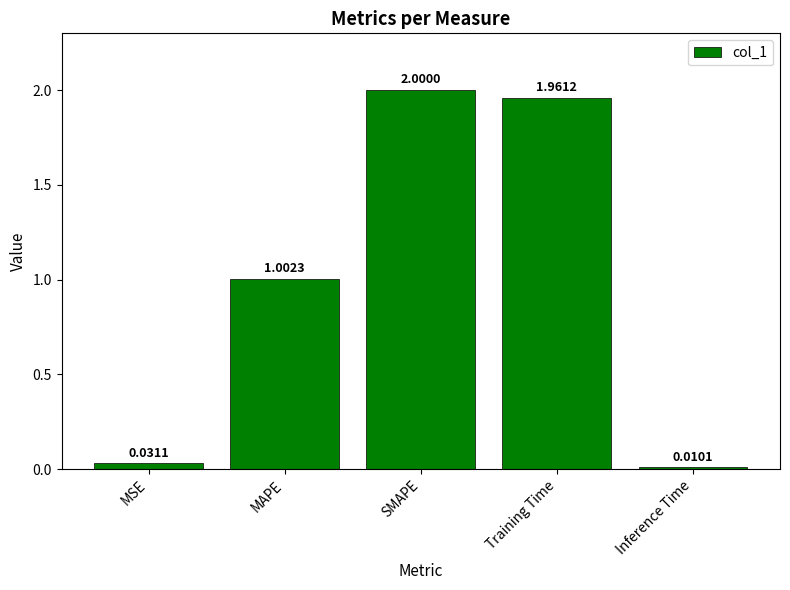

What is the label of the 3rd bar from the left?

SMAPE